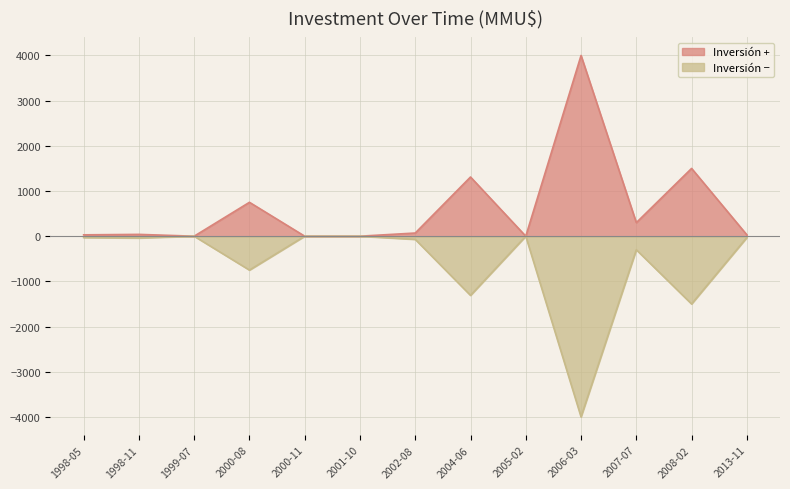

What is the minimum value for Inversion_neg?

-4000